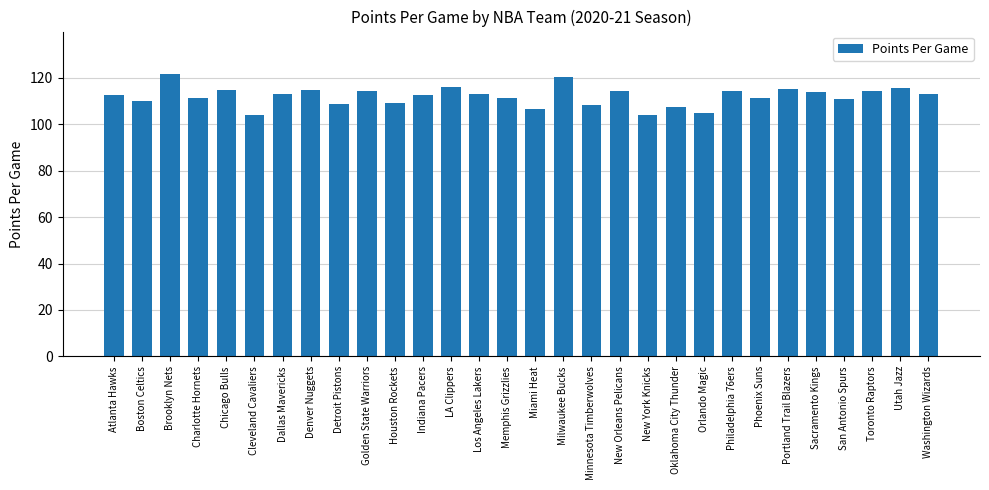

The chart shows a value of 112.8 at Atlanta Hawks. True or false?

True